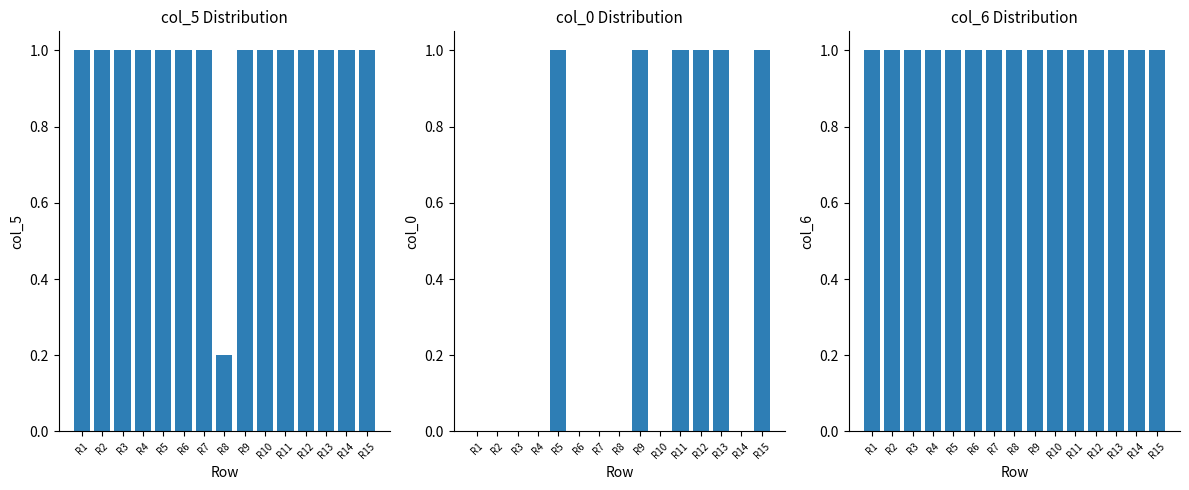

Which series changed the most between R8 and R15?

col_0